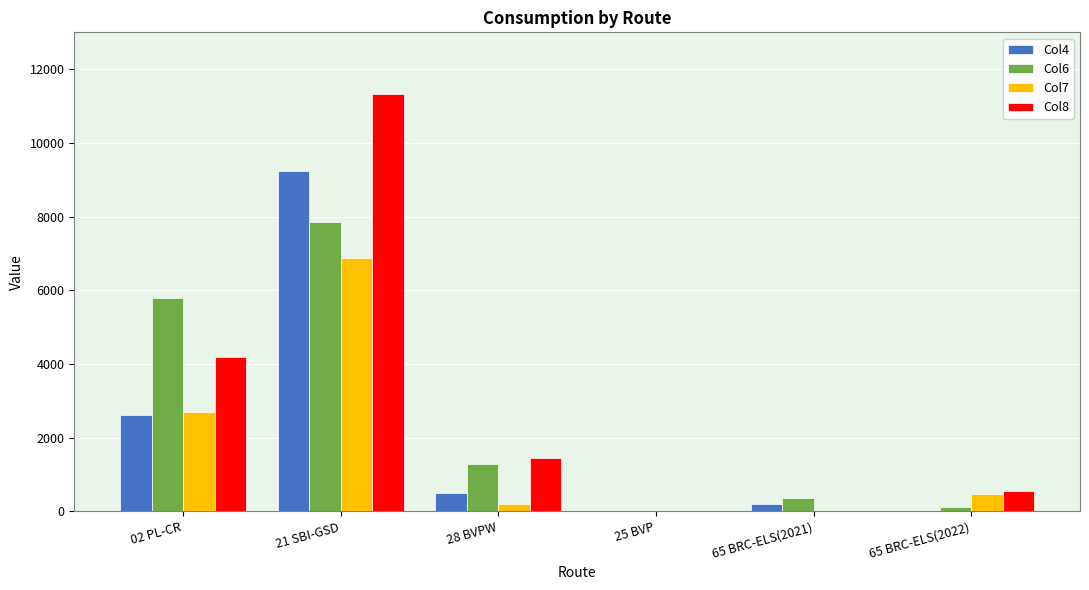

Which label corresponds to the largest value in the chart?

21 SBI-GSD